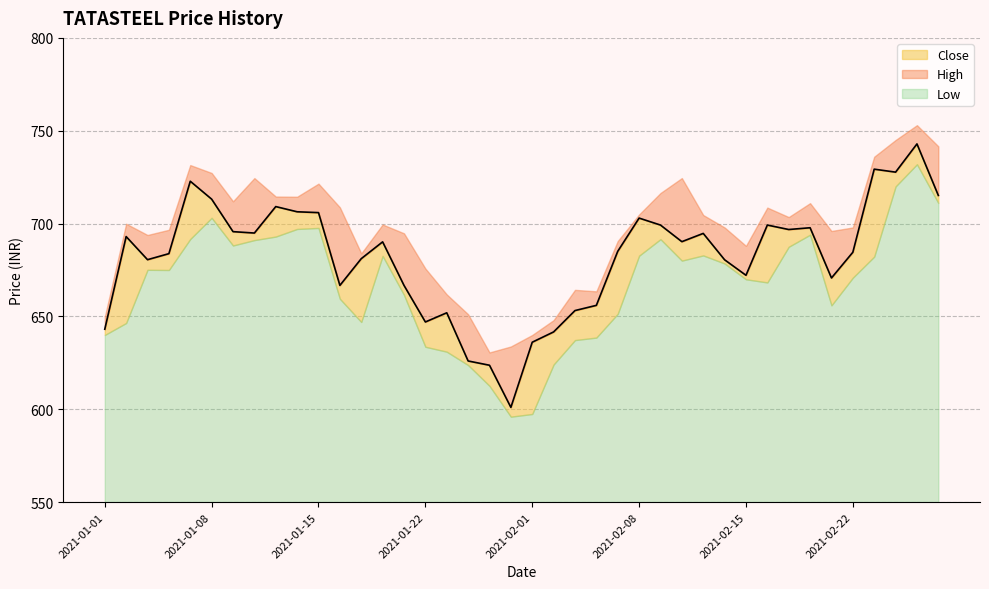

What is the approximate value of Close at 2021-01-12?

694.9